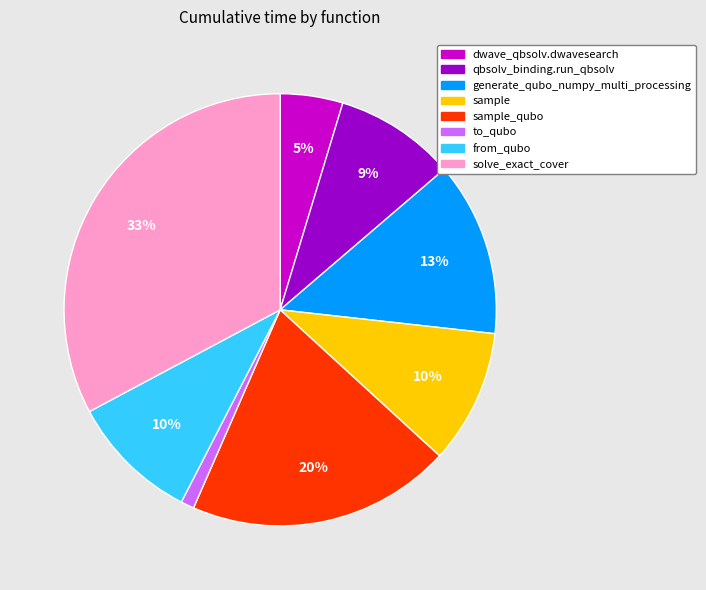

To the nearest percent, what is the difference between the largest and smallest slice percentages?

32%